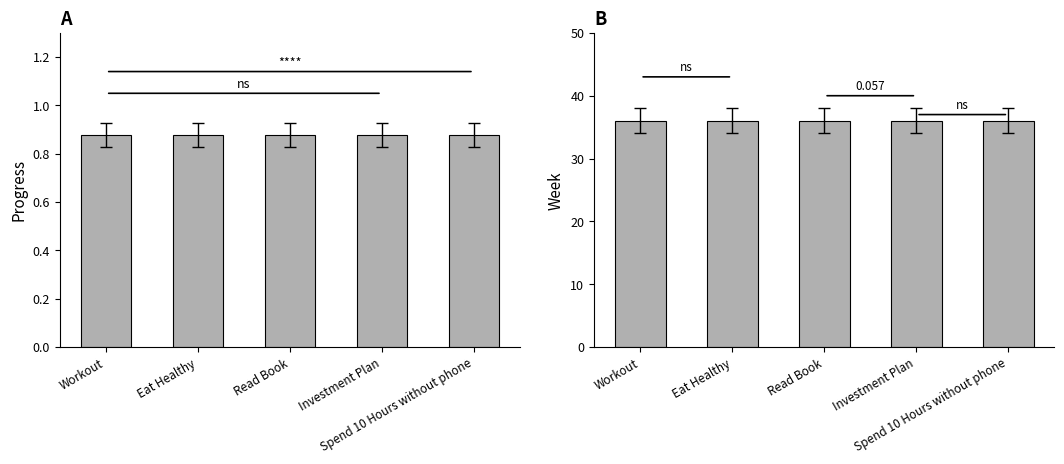

Reading left to right, extract all data points from this chart.

Progress: 0.9	0.9	0.9	0.9	0.9
Week: 36.0	36.0	36.0	36.0	36.0